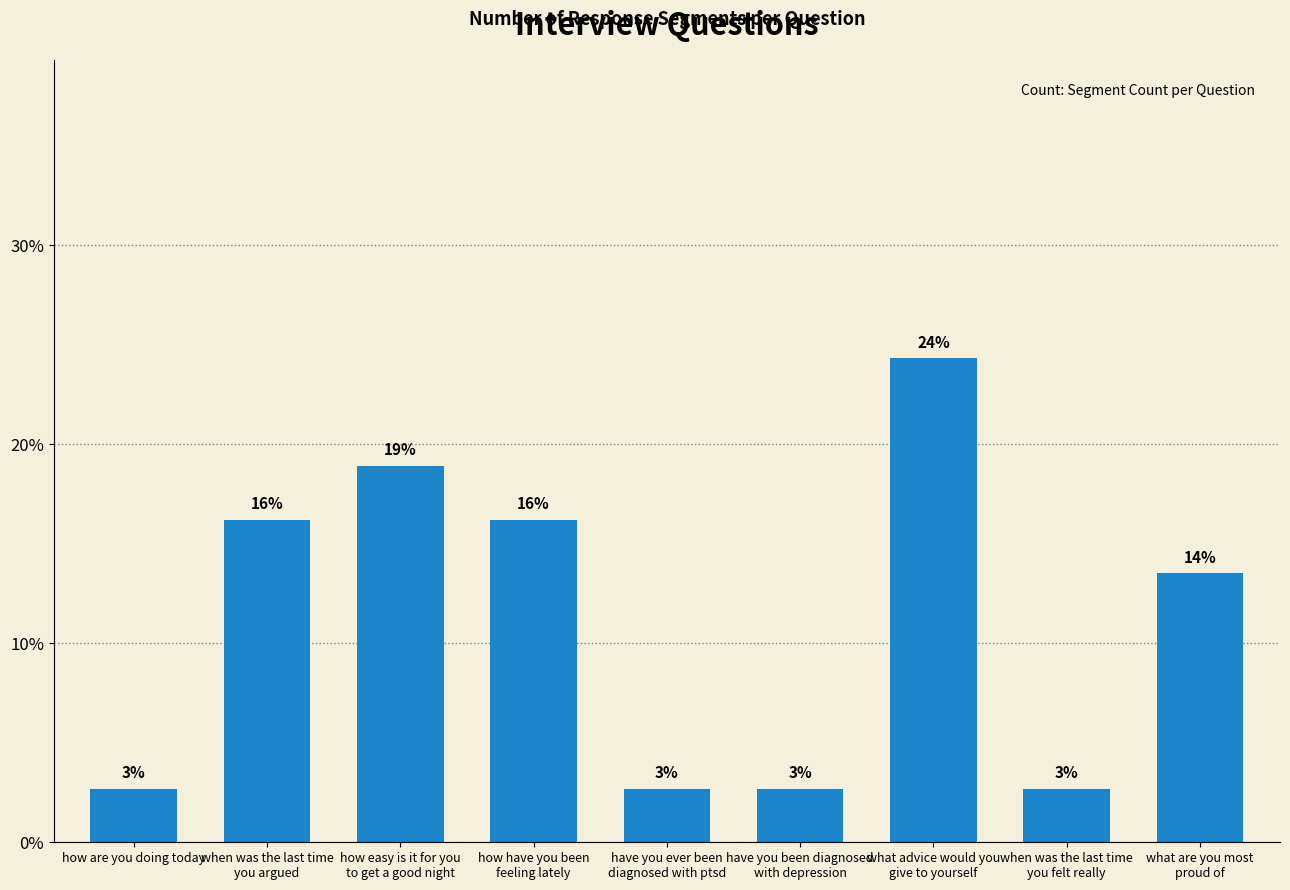

The chart shows a value of 4.0 at how are you doing today. True or false?

False